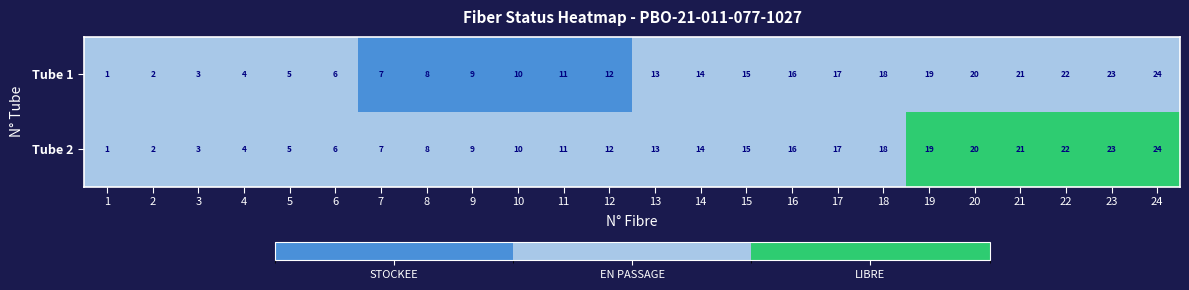

What is the greatest value displayed?

24